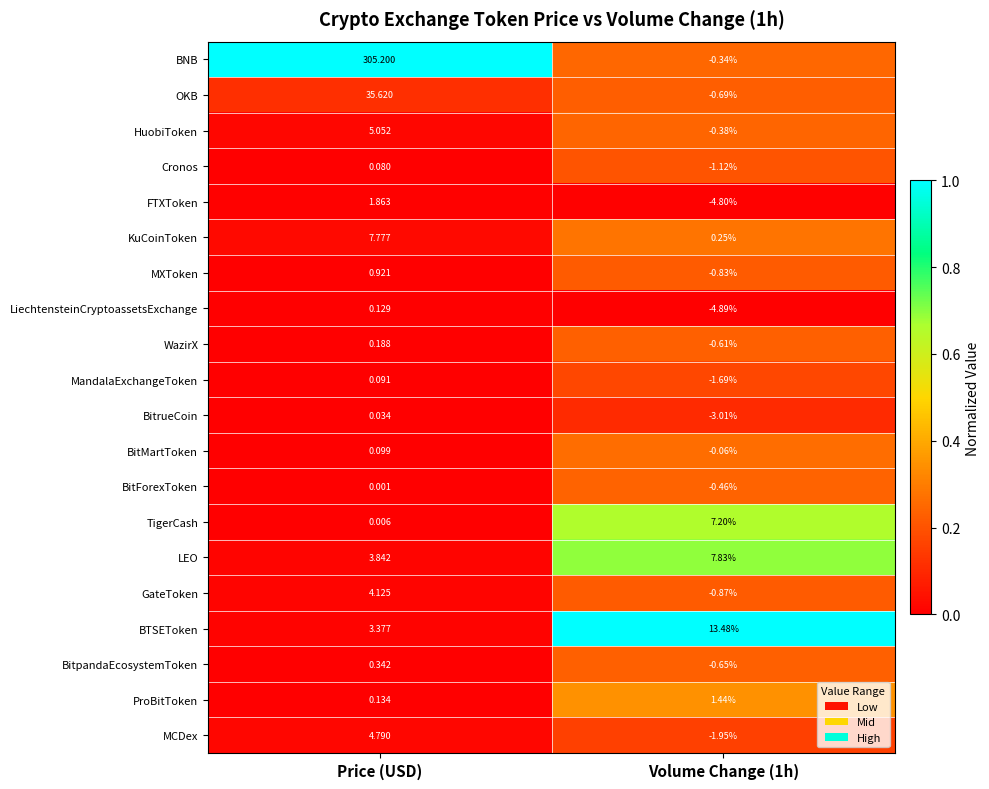

Which series changed the most between Price (USD) and Volume Change (1h)?

BNB